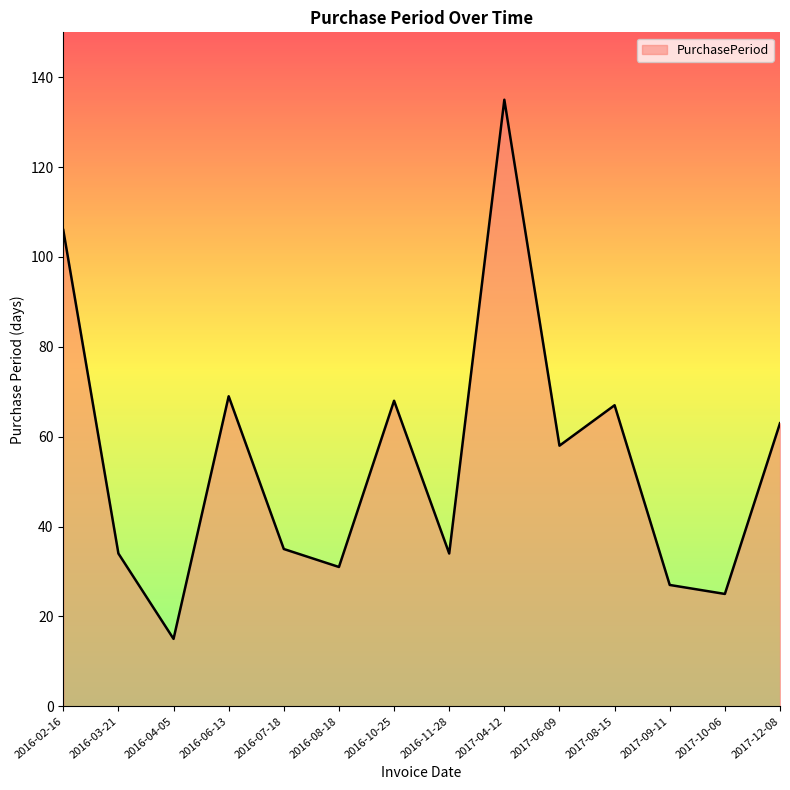

What position from the right is 2016-03-21?

13